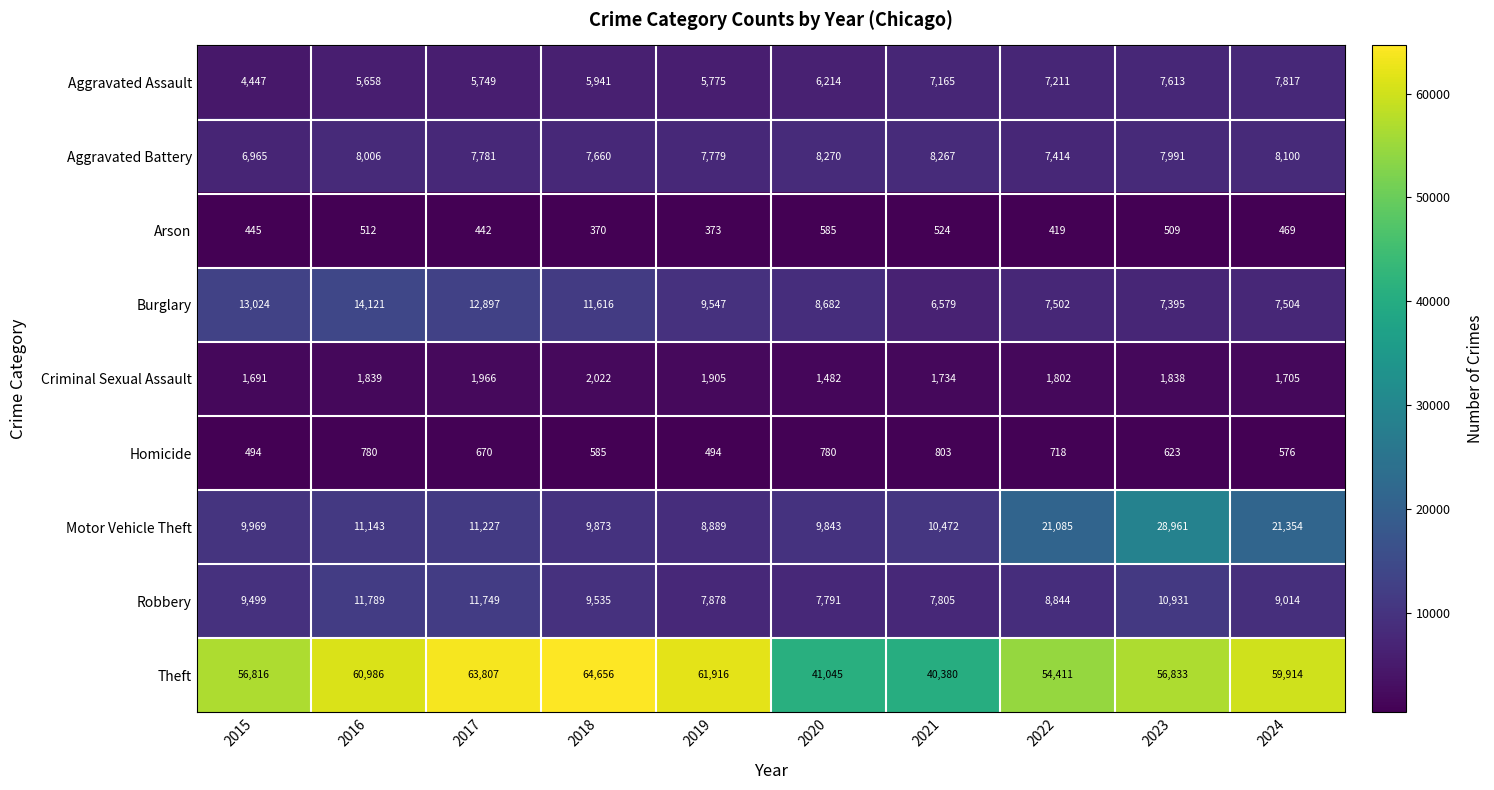

What is the sum of the Burglary values at 2015 and 2022?

20526